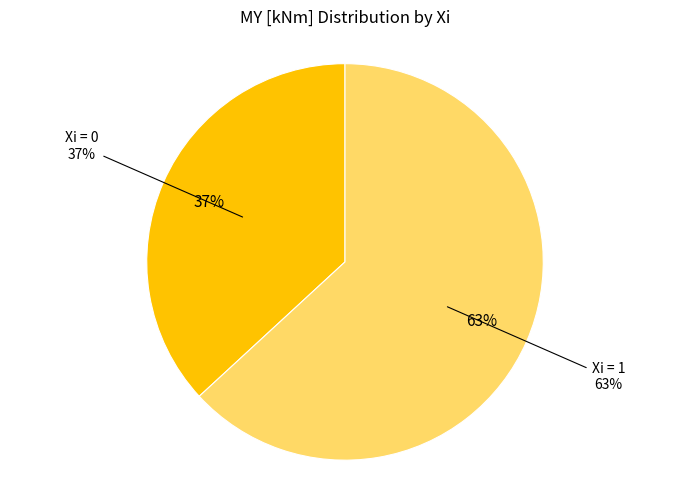

Does Xi=0 account for over 50% of the chart?

No